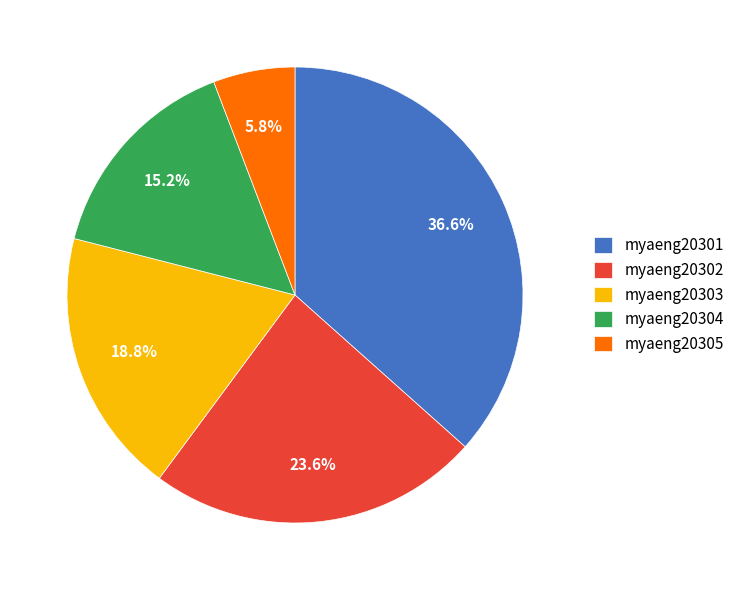

Is there any slice that represents more than half of the pie?

No